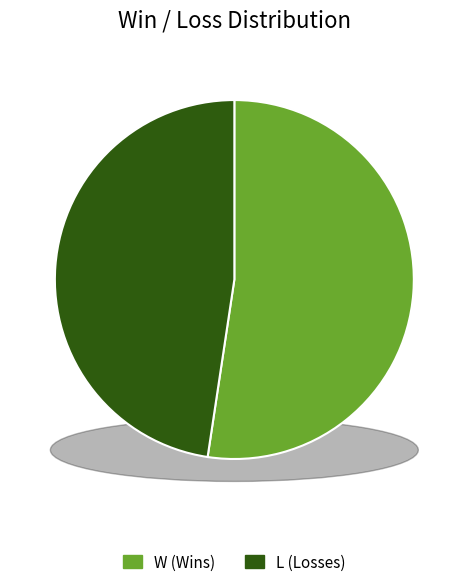

What is the majority slice?

W